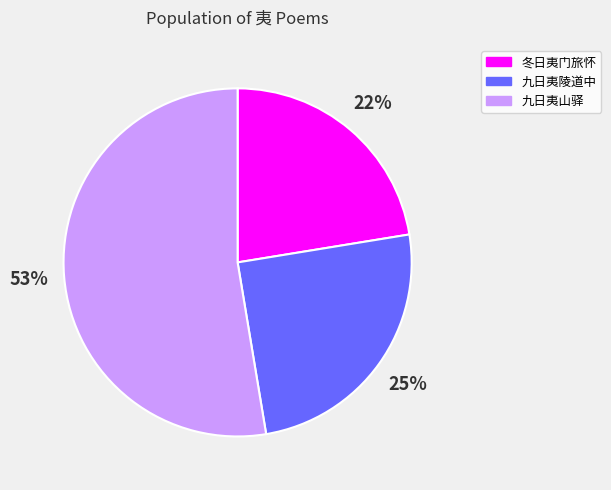

Which has a higher value, 九日夷陵道中 or 九日夷山驿?

九日夷山驿